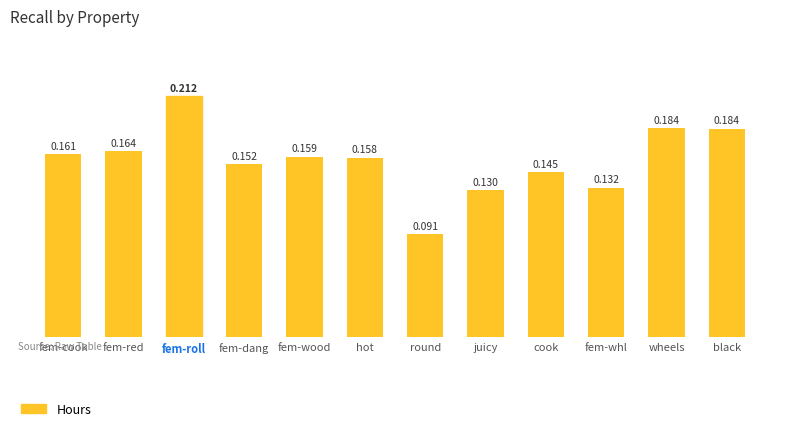

Does the chart contain stacked bars?

No